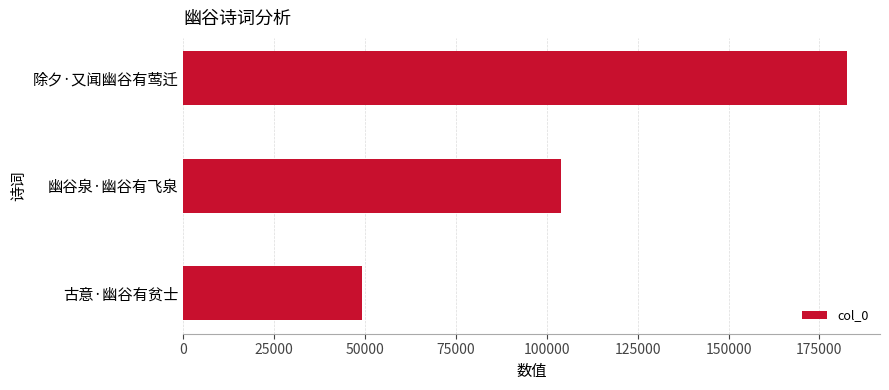

What is the smallest value displayed?

49112